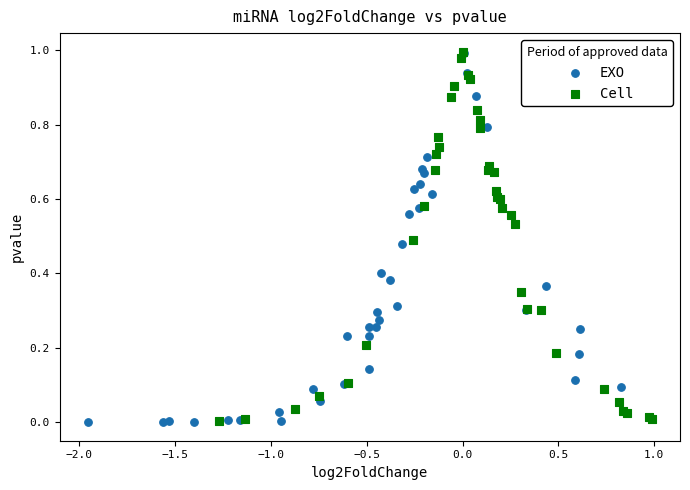

What are all the series names shown in the legend?

EXO, Cell